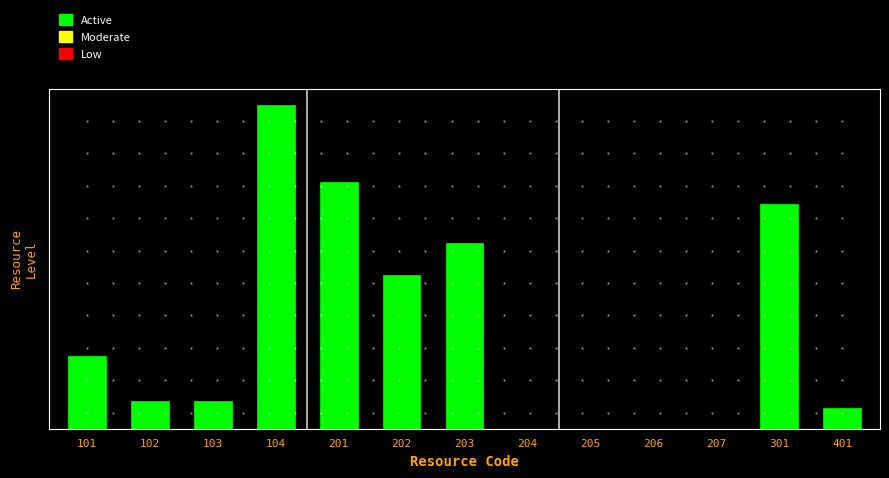

Are the bars horizontal?

No